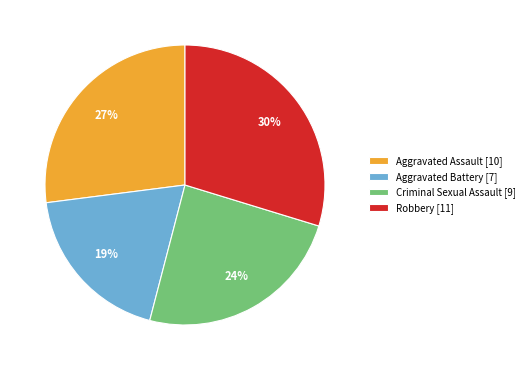

Combined, do Robbery [11] and Aggravated Assault [10] account for over 50%?

Yes